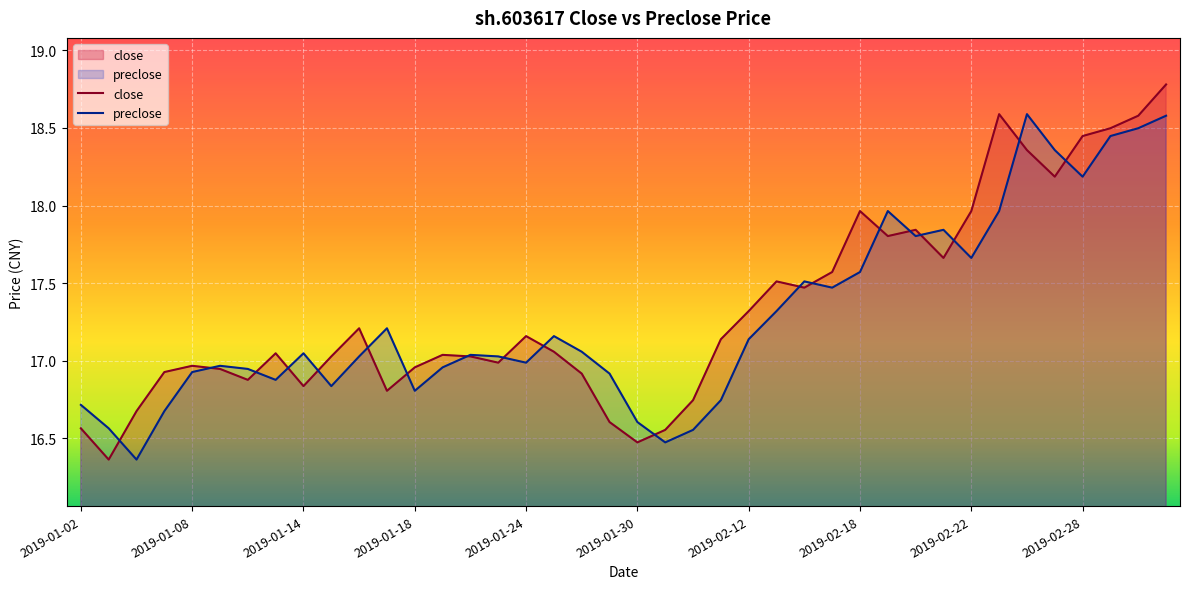

What is the difference between the maximum and minimum values in the preclose series?

2.2